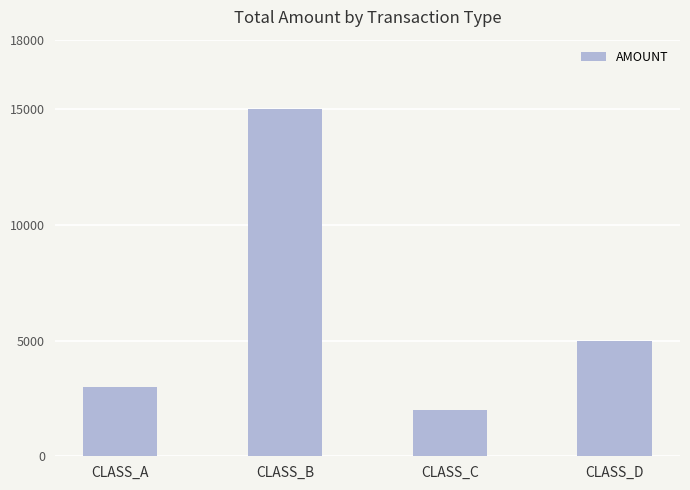

List the labels in order of value, largest first.

CLASS_B, CLASS_D, CLASS_A, CLASS_C